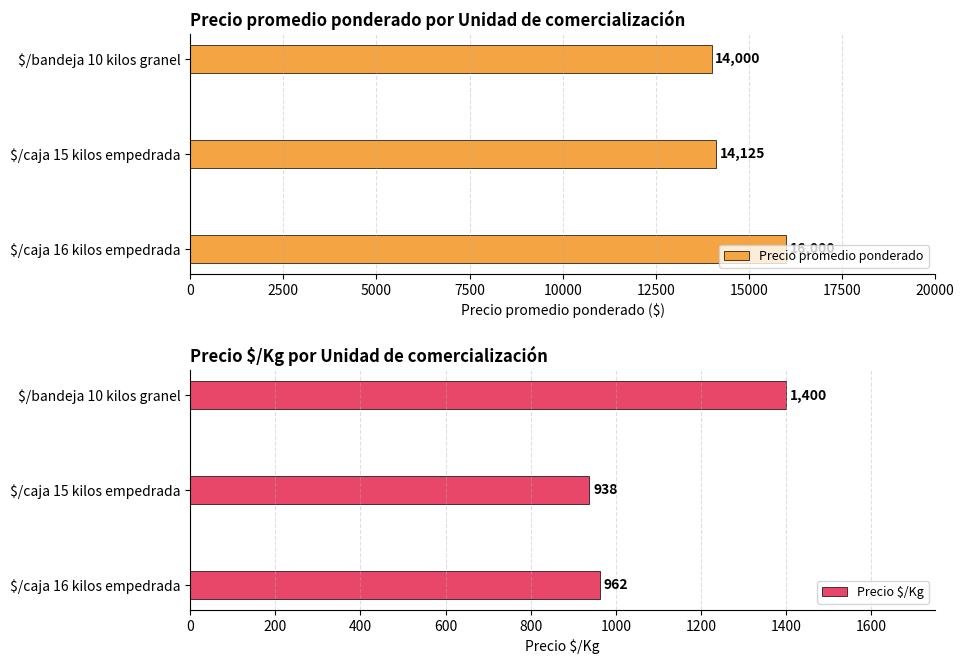

List the series in order of their overall mean, highest first.

Precio promedio ponderado, Precio $/Kg